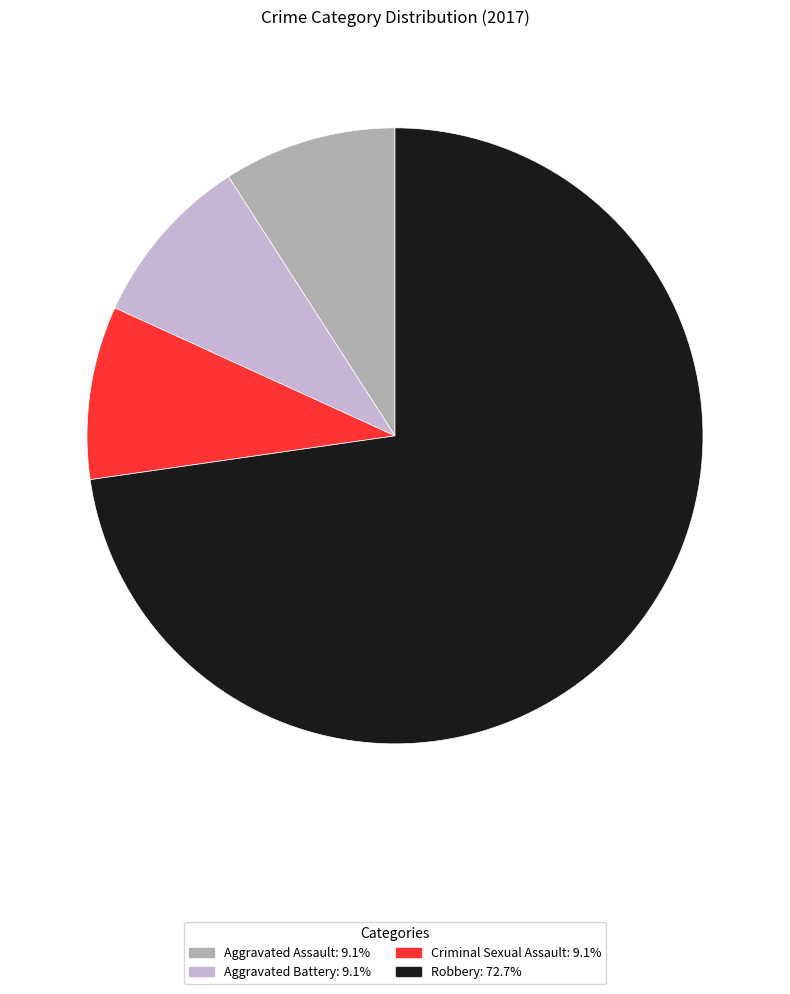

Does Aggravated Assault represent more than half of the total?

No